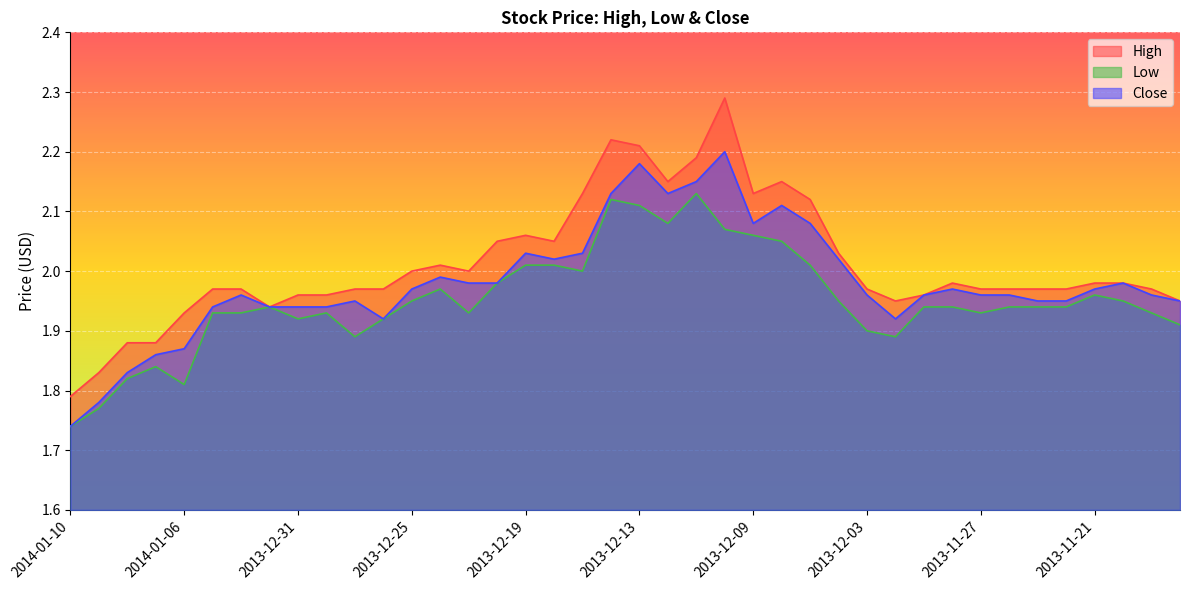

Reading left to right, what are all the values shown in this chart?

High: 2014-01-10=1.8	2014-01-09=1.8	2014-01-08=1.9	2014-01-07=1.9	2014-01-06=1.9	2014-01-03=2.0	2014-01-02=2.0	2014-01-01=1.9	2013-12-31=2.0	2013-12-30=2.0	2013-12-27=2.0	2013-12-26=2.0	2013-12-25=2.0	2013-12-24=2.0	2013-12-23=2.0	2013-12-20=2.0	2013-12-19=2.1	2013-12-18=2.0	2013-12-17=2.1	2013-12-16=2.2	2013-12-13=2.2	2013-12-12=2.1	2013-12-11=2.2	2013-12-10=2.3	2013-12-09=2.1	2013-12-06=2.1	2013-12-05=2.1	2013-12-04=2.0	2013-12-03=2.0	2013-12-02=1.9	2013-11-29=2.0	2013-11-28=2.0	2013-11-27=2.0	2013-11-26=2.0	2013-11-25=2.0	2013-11-22=2.0	2013-11-21=2.0	2013-11-20=2.0	2013-11-19=2.0	2013-11-18=1.9
Low: 2014-01-10=1.7	2014-01-09=1.8	2014-01-08=1.8	2014-01-07=1.8	2014-01-06=1.8	2014-01-03=1.9	2014-01-02=1.9	2014-01-01=1.9	2013-12-31=1.9	2013-12-30=1.9	2013-12-27=1.9	2013-12-26=1.9	2013-12-25=1.9	2013-12-24=2.0	2013-12-23=1.9	2013-12-20=2.0	2013-12-19=2.0	2013-12-18=2.0	2013-12-17=2.0	2013-12-16=2.1	2013-12-13=2.1	2013-12-12=2.1	2013-12-11=2.1	2013-12-10=2.1	2013-12-09=2.1	2013-12-06=2.0	2013-12-05=2.0	2013-12-04=1.9	2013-12-03=1.9	2013-12-02=1.9	2013-11-29=1.9	2013-11-28=1.9	2013-11-27=1.9	2013-11-26=1.9	2013-11-25=1.9	2013-11-22=1.9	2013-11-21=2.0	2013-11-20=1.9	2013-11-19=1.9	2013-11-18=1.9
Close: 2014-01-10=1.7	2014-01-09=1.8	2014-01-08=1.8	2014-01-07=1.9	2014-01-06=1.9	2014-01-03=1.9	2014-01-02=2.0	2014-01-01=1.9	2013-12-31=1.9	2013-12-30=1.9	2013-12-27=1.9	2013-12-26=1.9	2013-12-25=2.0	2013-12-24=2.0	2013-12-23=2.0	2013-12-20=2.0	2013-12-19=2.0	2013-12-18=2.0	2013-12-17=2.0	2013-12-16=2.1	2013-12-13=2.2	2013-12-12=2.1	2013-12-11=2.1	2013-12-10=2.2	2013-12-09=2.1	2013-12-06=2.1	2013-12-05=2.1	2013-12-04=2.0	2013-12-03=2.0	2013-12-02=1.9	2013-11-29=2.0	2013-11-28=2.0	2013-11-27=2.0	2013-11-26=2.0	2013-11-25=1.9	2013-11-22=1.9	2013-11-21=2.0	2013-11-20=2.0	2013-11-19=2.0	2013-11-18=1.9